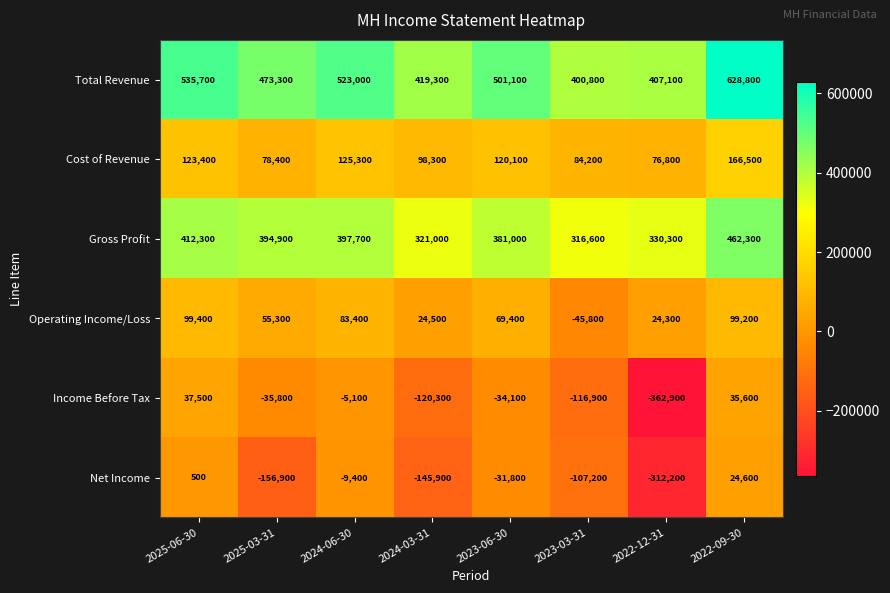

What is the lowest value of the Net Income series?

-312200